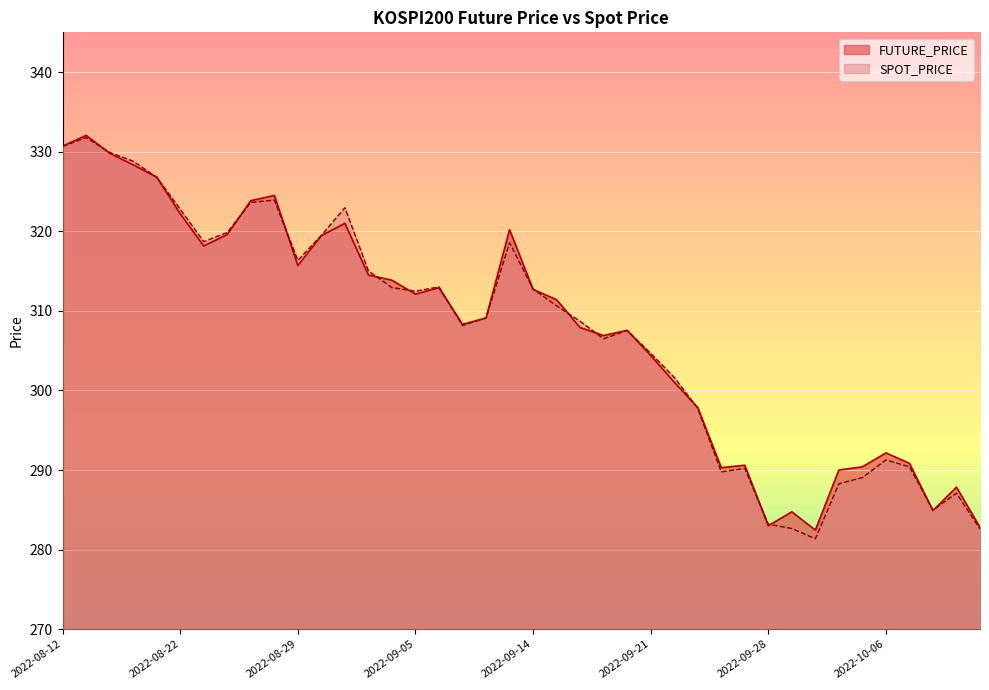

How many values in the FUTURE_PRICE series exceed 311?

20